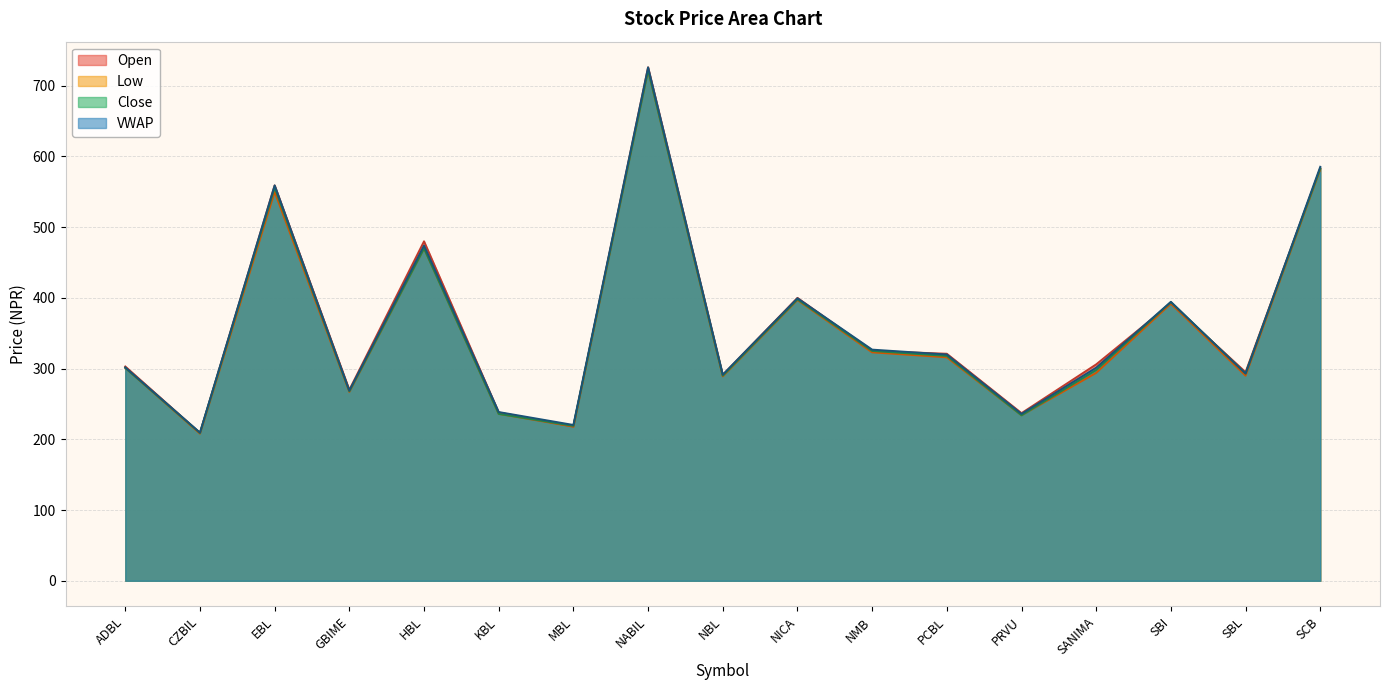

Reading left to right, what are all the values shown in this chart?

Open: ADBL=303.0	CZBIL=209.0	EBL=559.0	GBIME=270.0	HBL=480.0	KBL=238.0	MBL=218.0	NABIL=726.0	NBL=291.0	NICA=400.0	NMB=325.0	PCBL=321.0	PRVU=237.0	SANIMA=306.0	SBI=392.0	SBL=295.0	SCB=583.0
Low: ADBL=301.0	CZBIL=208.0	EBL=550.0	GBIME=267.0	HBL=470.0	KBL=236.0	MBL=218.0	NABIL=722.0	NBL=289.0	NICA=397.0	NMB=323.0	PCBL=316.0	PRVU=234.0	SANIMA=294.0	SBI=392.0	SBL=290.0	SCB=582.0
Close: ADBL=301.0	CZBIL=209.0	EBL=556.0	GBIME=268.0	HBL=470.0	KBL=236.0	MBL=219.0	NABIL=722.0	NBL=290.0	NICA=398.0	NMB=325.0	PCBL=318.0	PRVU=234.0	SANIMA=298.0	SBI=394.0	SBL=293.0	SCB=583.0
VWAP: ADBL=301.8	CZBIL=209.5	EBL=559.1	GBIME=268.9	HBL=474.0	KBL=238.6	MBL=220.3	NABIL=726.0	NBL=291.5	NICA=399.5	NMB=326.8	PCBL=319.9	PRVU=236.0	SANIMA=301.3	SBI=394.4	SBL=293.0	SCB=585.4